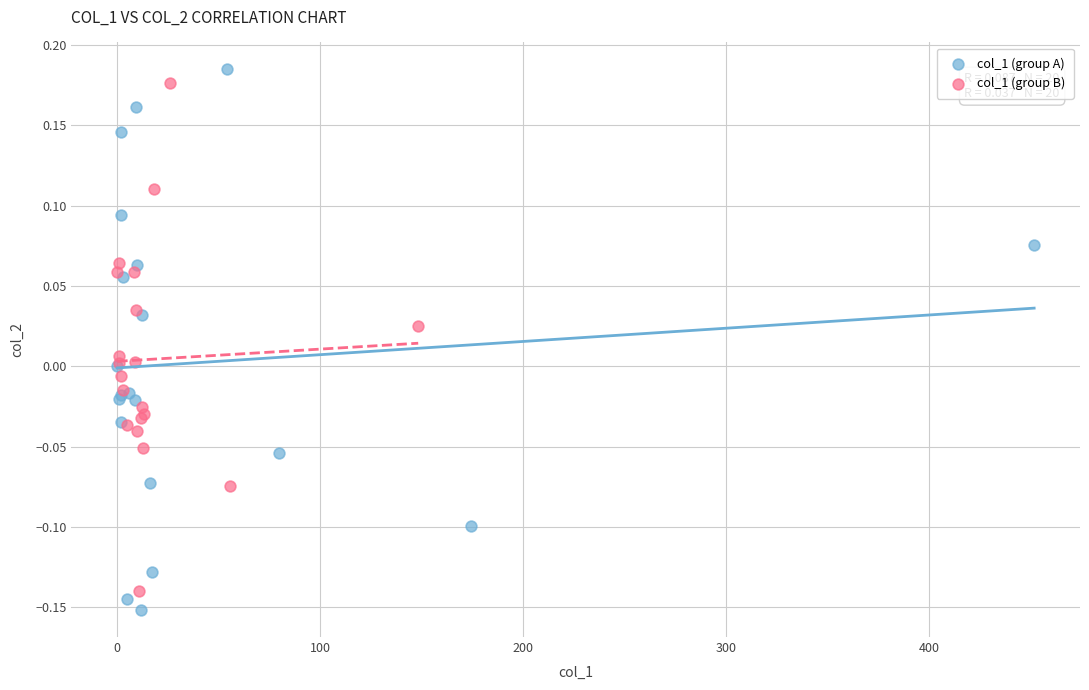

Which series has the widest spread of Y values?

col_1 (group A)